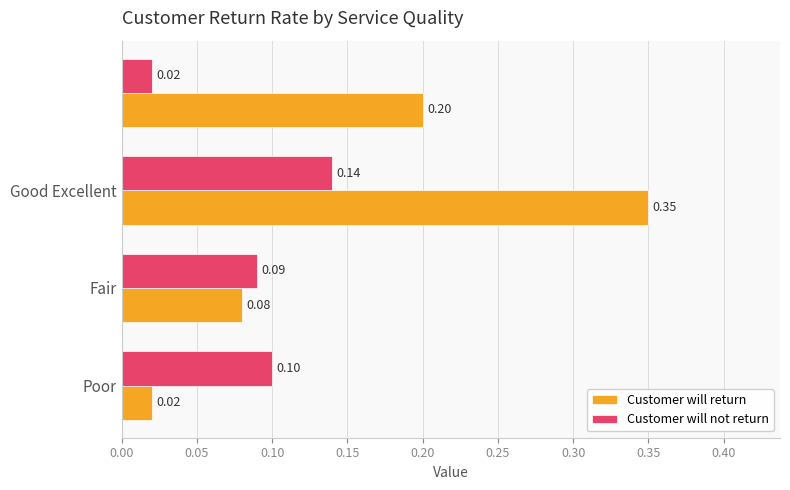

What is the sum of all Customer will return values?

0.7